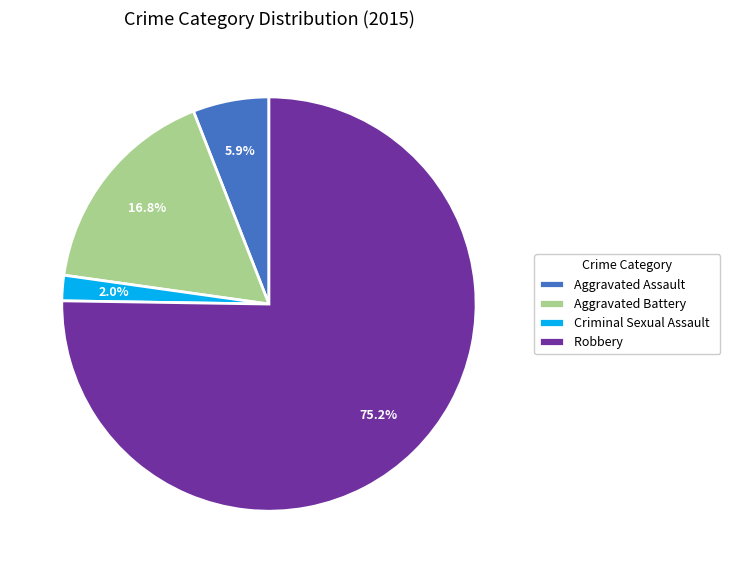

Is it true that Robbery is 75% of the pie?

True